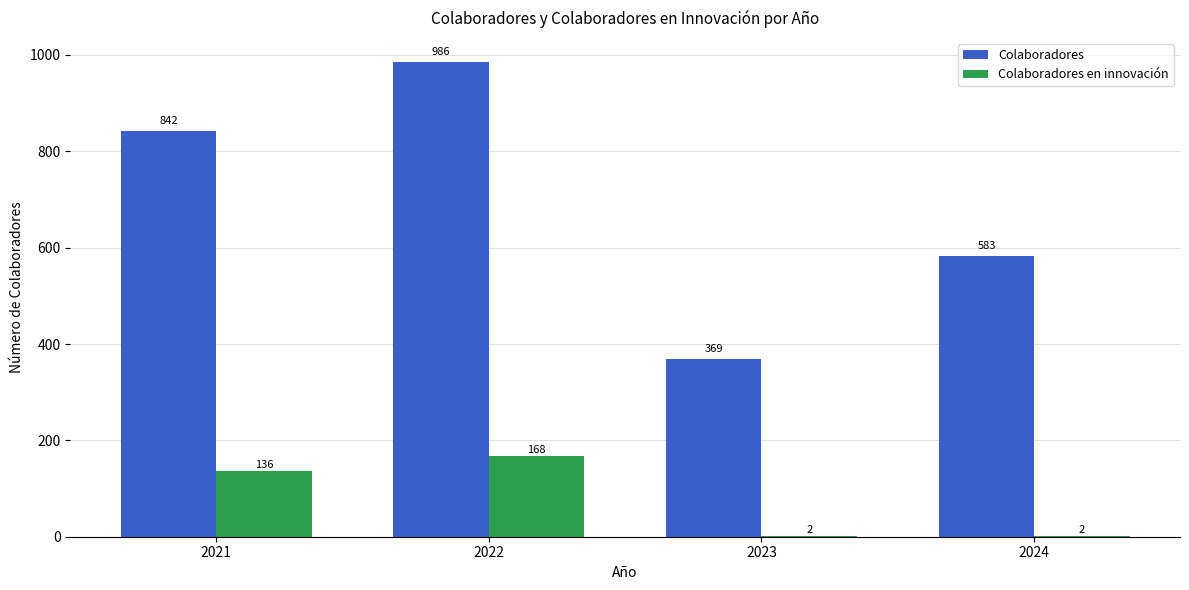

What is the sum of all Colaboradores en innovación values?

308